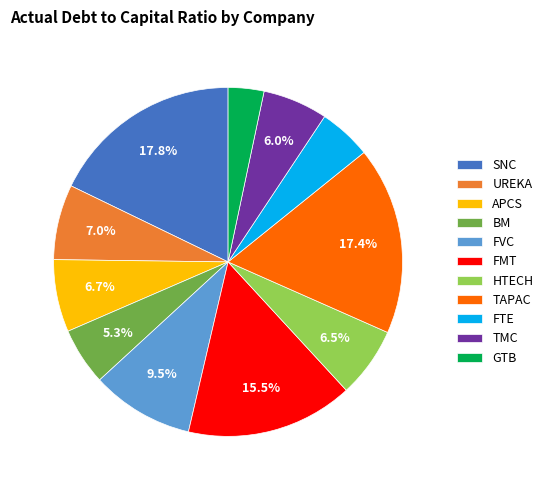

Is there a majority slice in this chart?

No